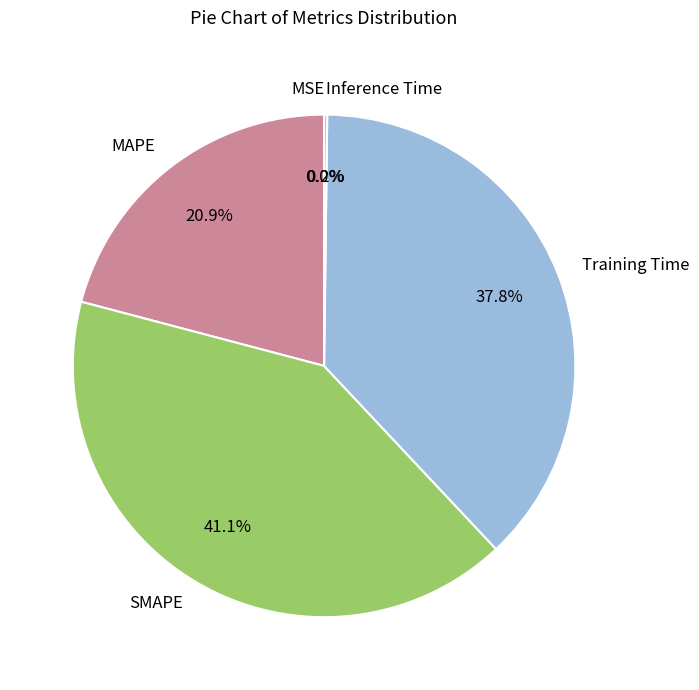

Is there a majority slice in this chart?

No